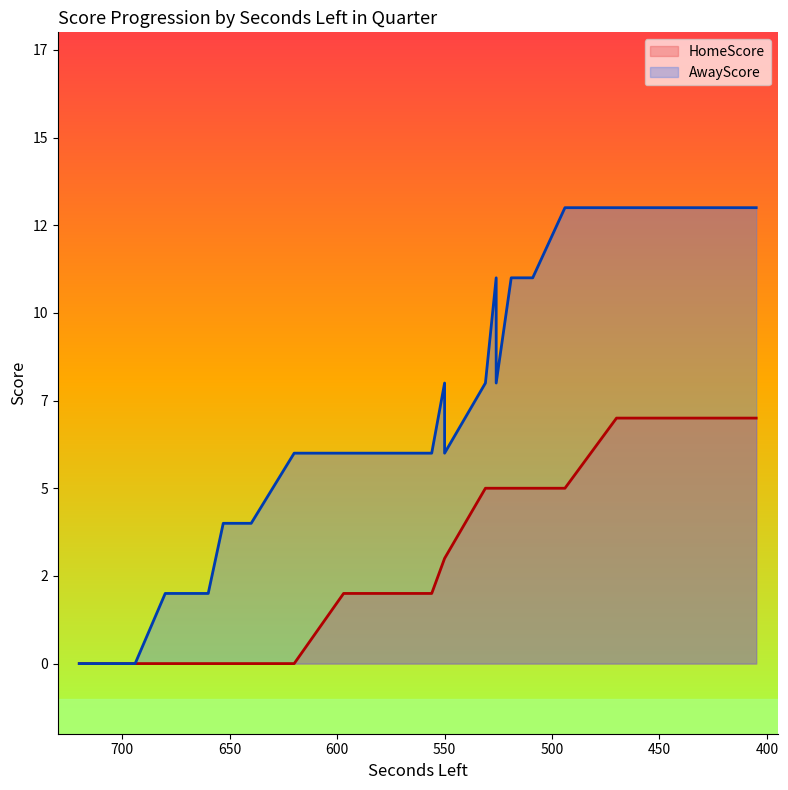

How many data points in AwayScore are above 8?

18